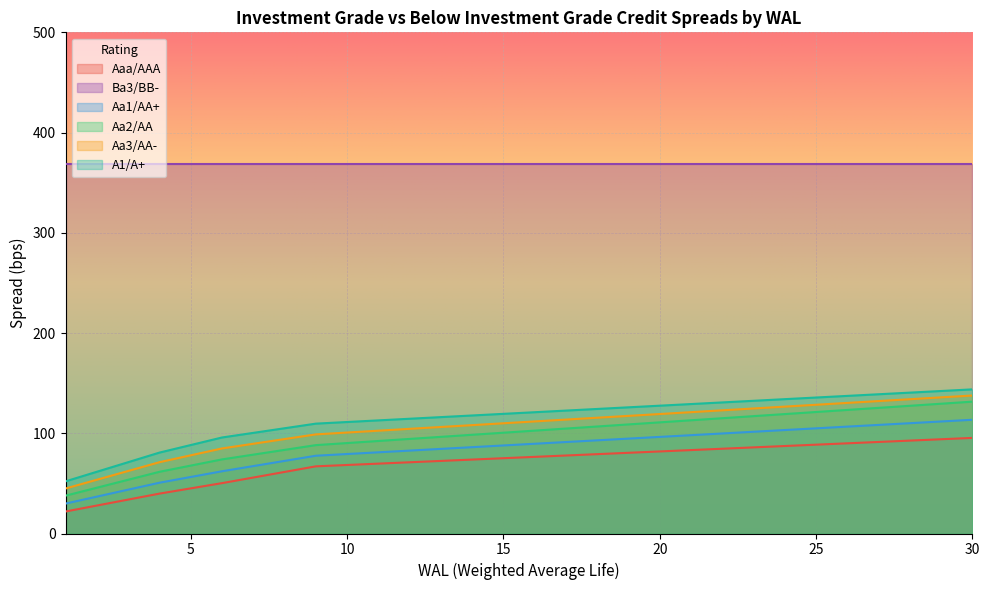

The value of Aaa/AAA at 10 is 68.4. True or false?

True